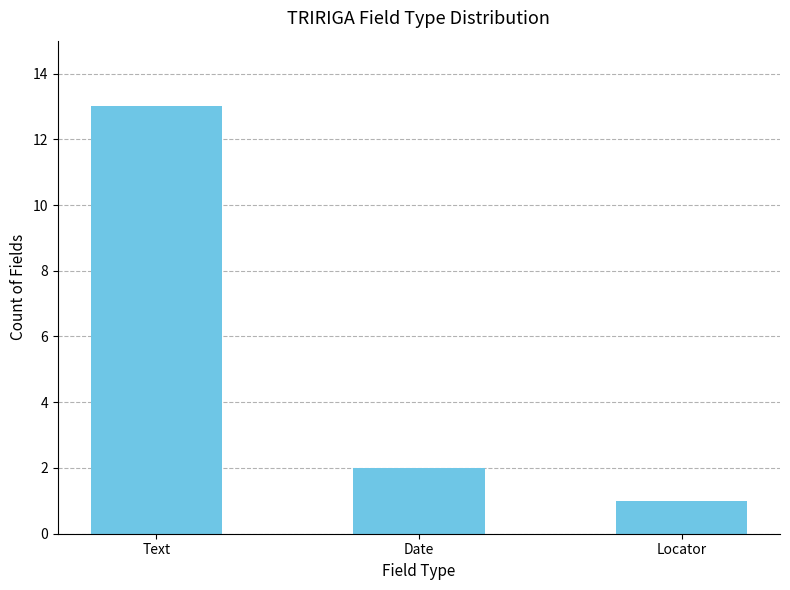

Rank the categories by value from lowest to highest.

Locator, Date, Text